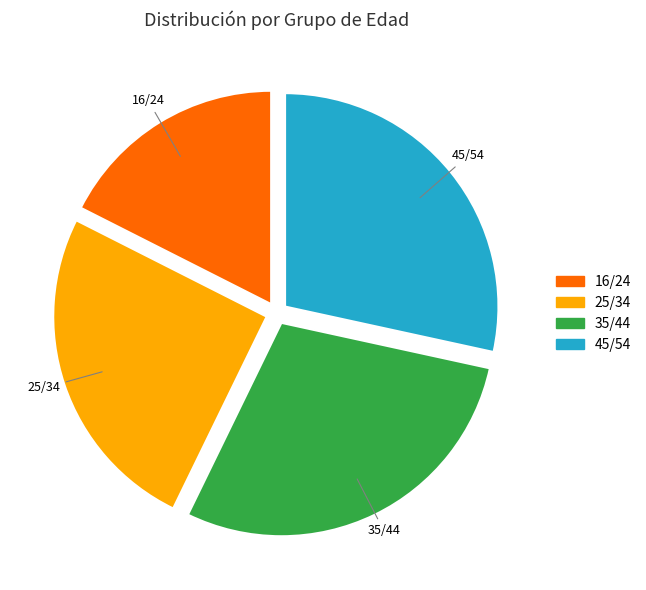

Does 16/24 represent more than half of the total?

No